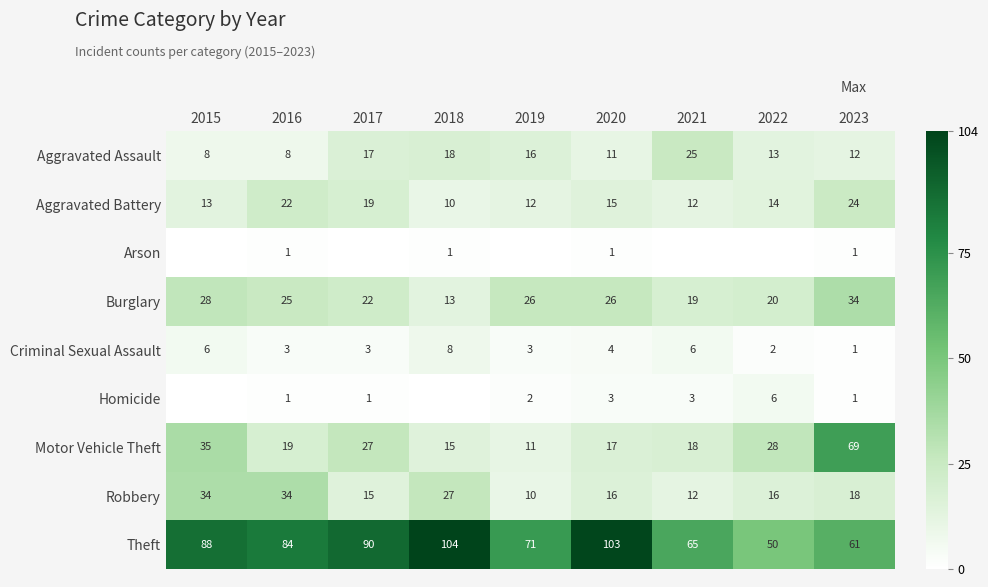

Rank the categories by Theft value from lowest to highest.

2022, 2023, 2021, 2019, 2016, 2015, 2017, 2020, 2018